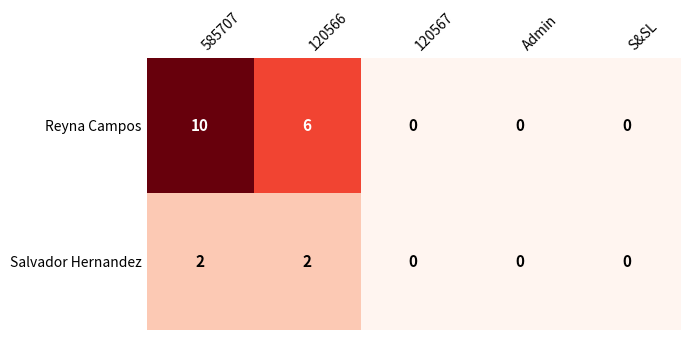

Reading right to left, list all the values displayed in this chart.

Reyna Campos: 0	0	0	6	10
Salvador Hernandez: 0	0	0	2	2